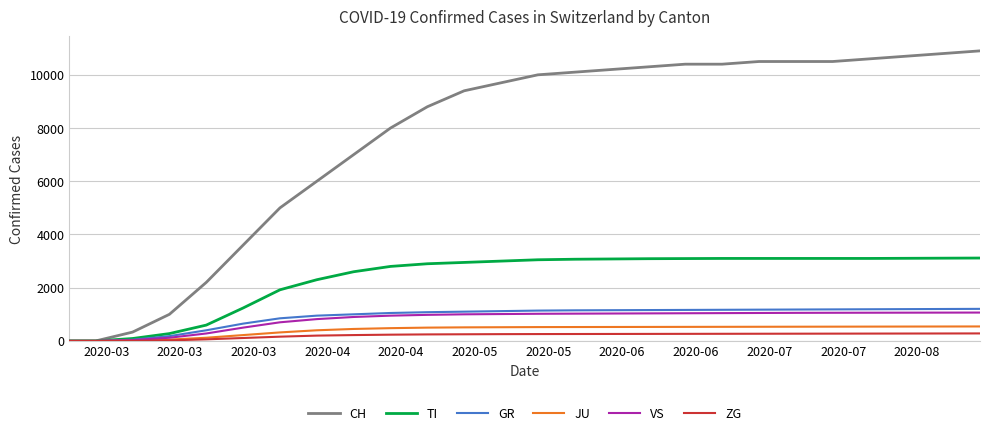

What is the maximum value shown in the chart?

10900